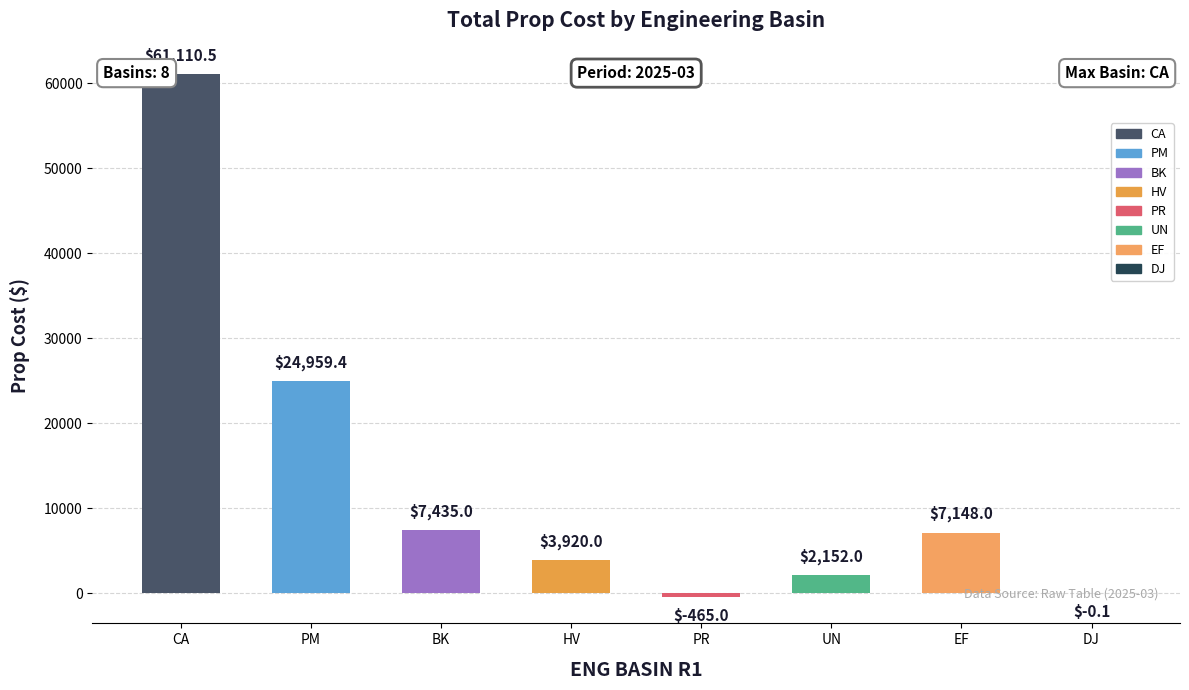

At which label does the data first exceed 7148?

CA